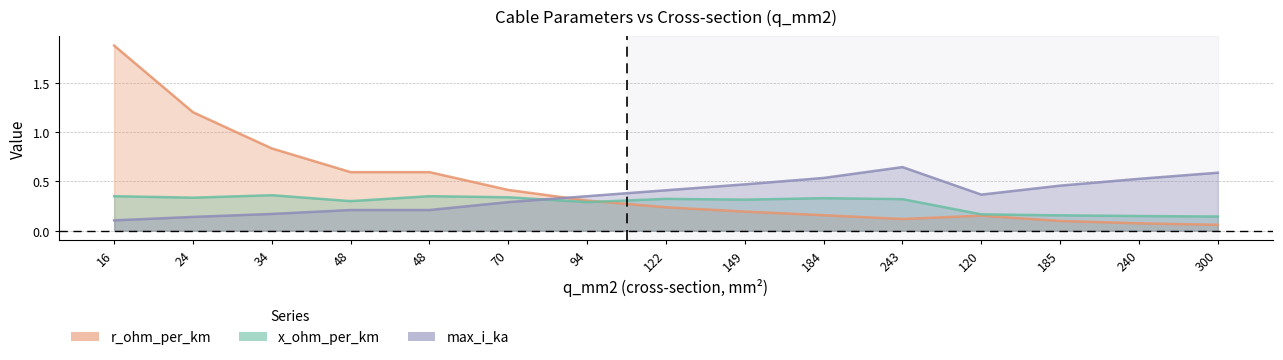

Does the chart display data point markers on the line(s)?

No